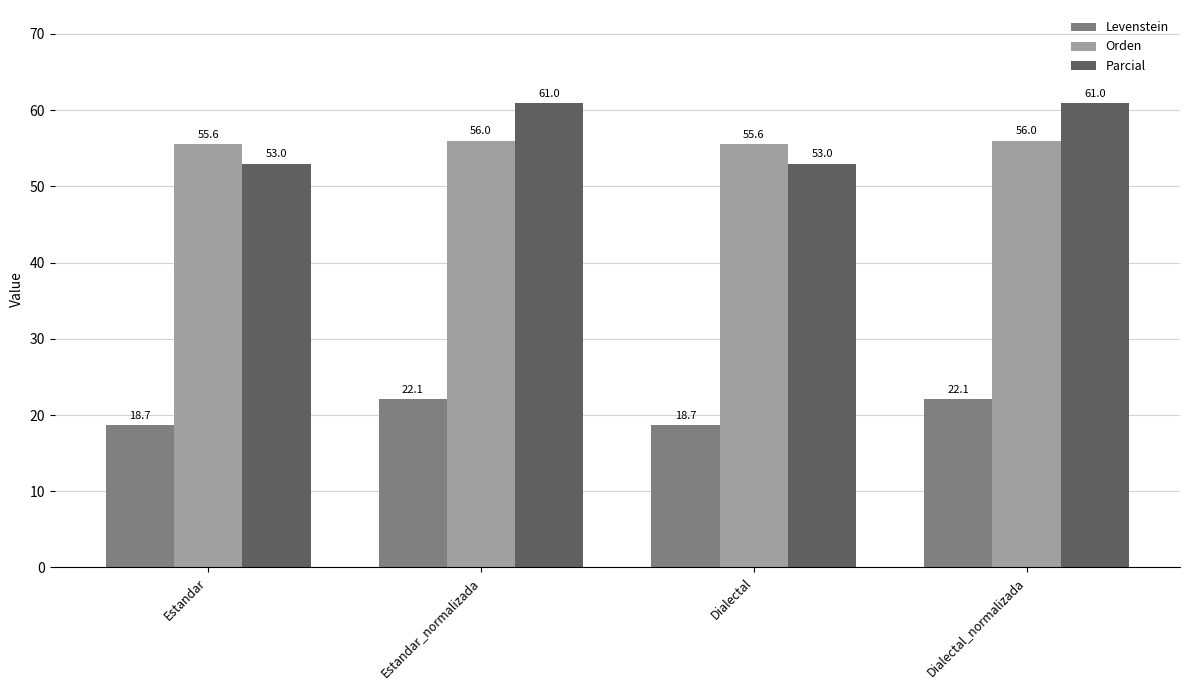

Read the Parcial value at Dialectal.

53.0